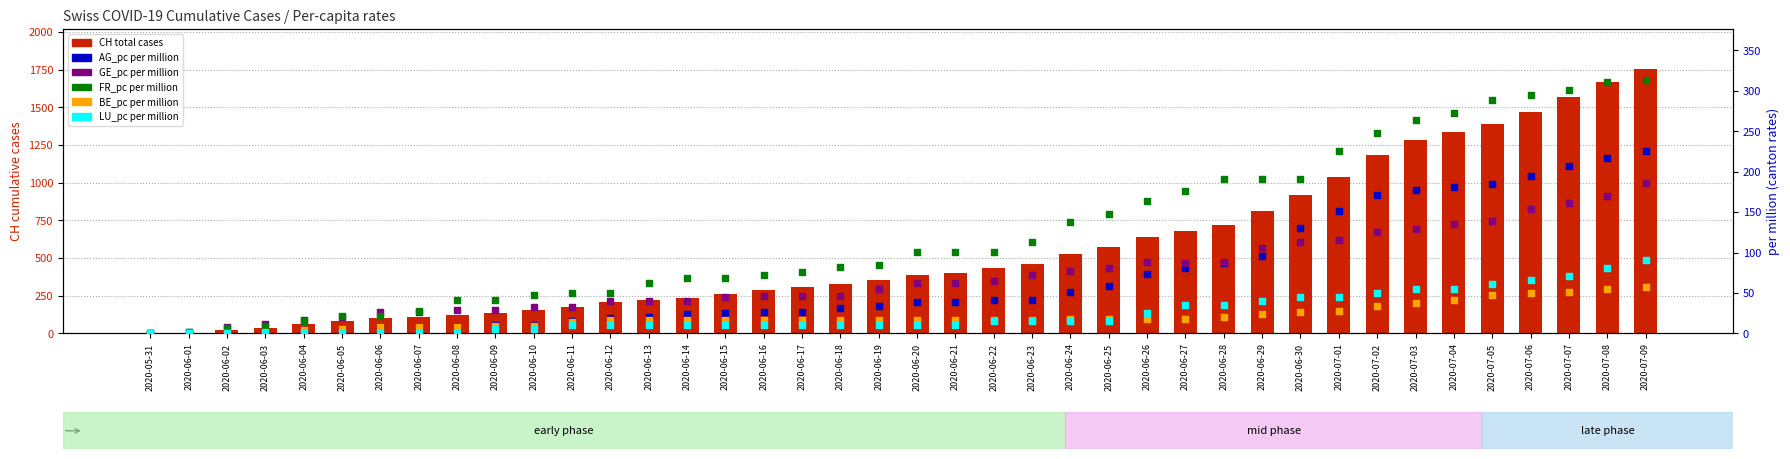

Is the value of FR_pc (per M) at 2020-06-19 greater than the value of AG_pc (per M) at 2020-06-03?

Yes